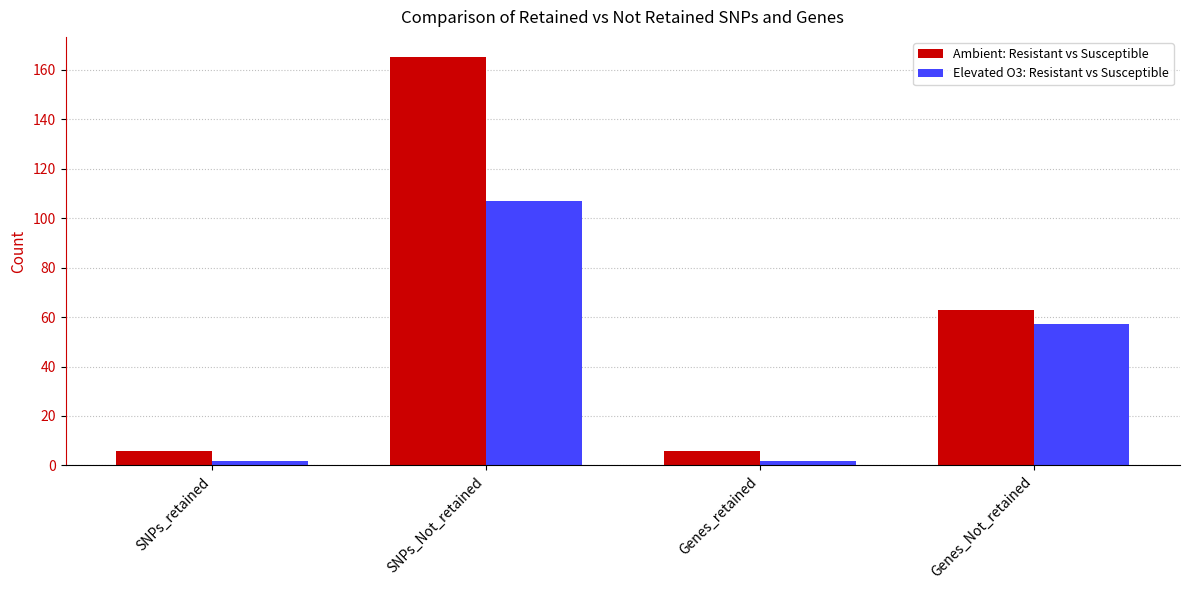

Which series has the largest total across all categories?

Ambient: Resistant vs Susceptible